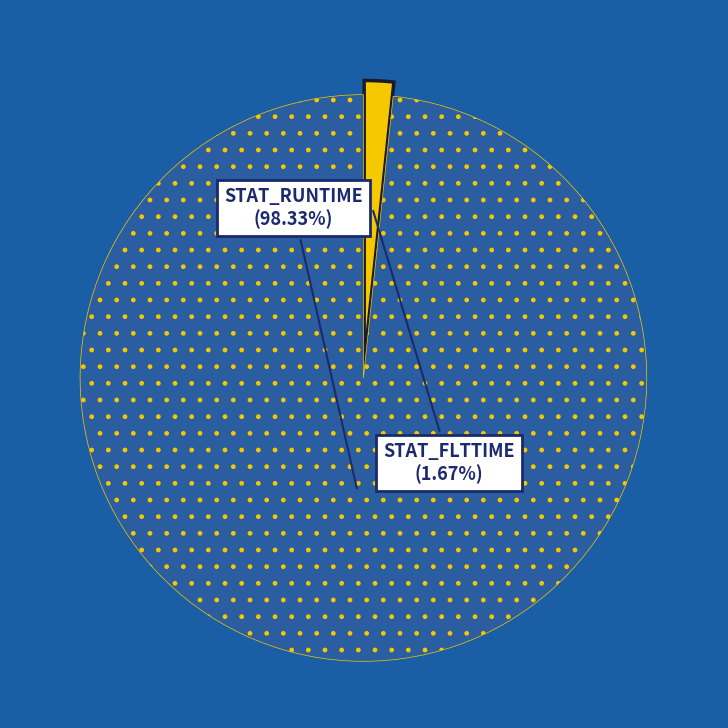

What percentage is the STAT_RUNTIME slice, to the nearest percent?

98%